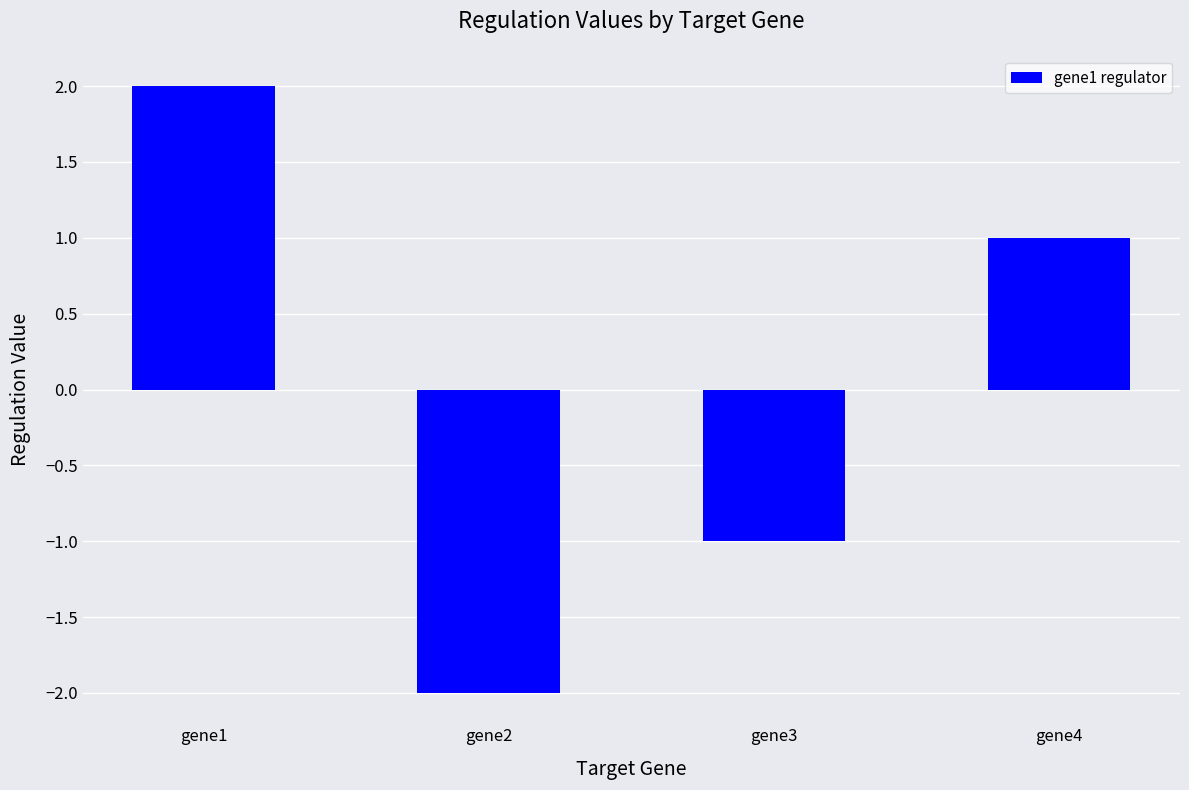

Between gene2 and gene3, which is larger?

gene3